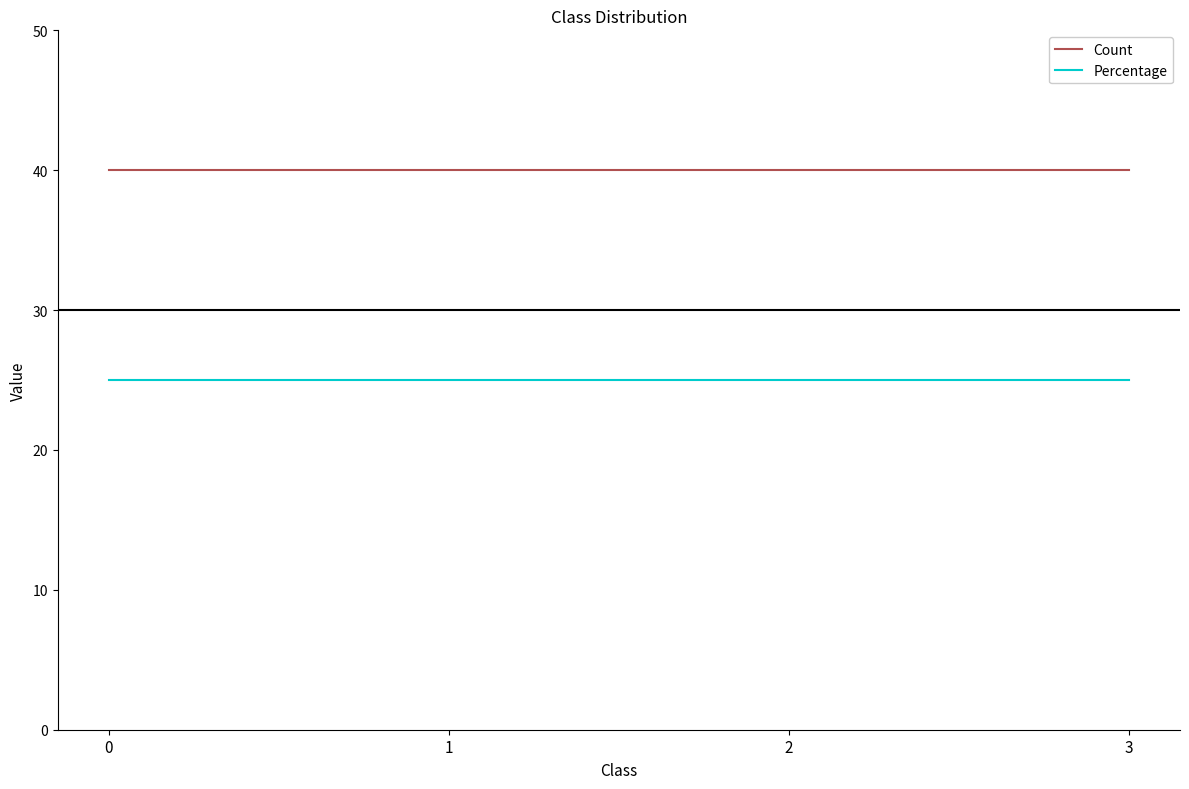

Is it true that Count equals 40 at 2?

True